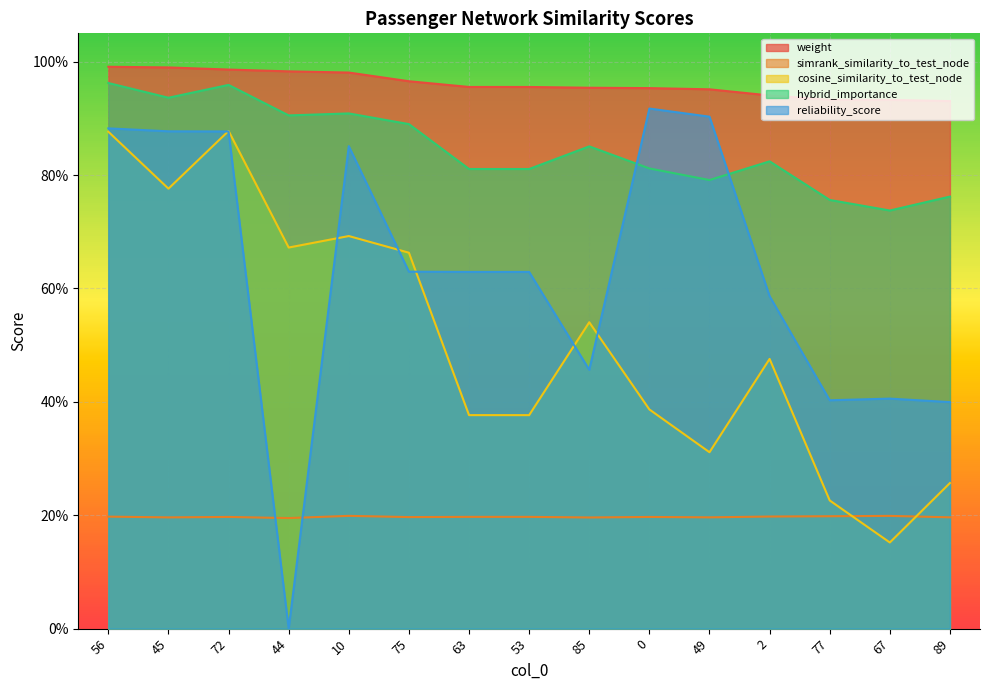

The value of reliability_score at 0 is 1.4. True or false?

False